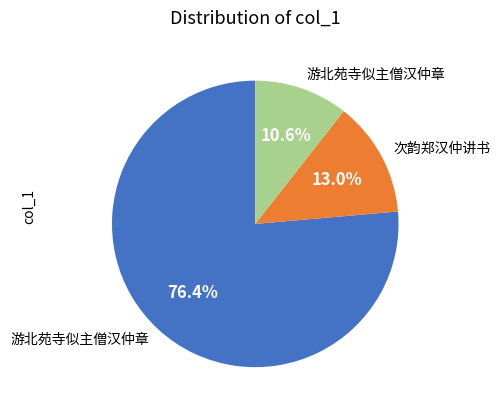

Does any single category account for the majority?

Yes